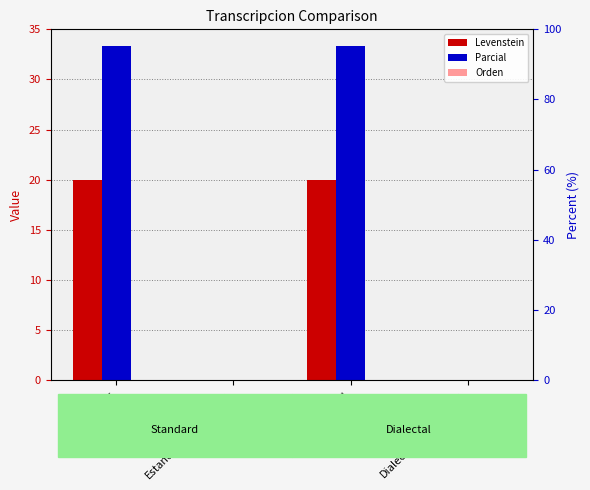

The Parcial series shows -16.0 at Estandar_normalizada. True or false?

False